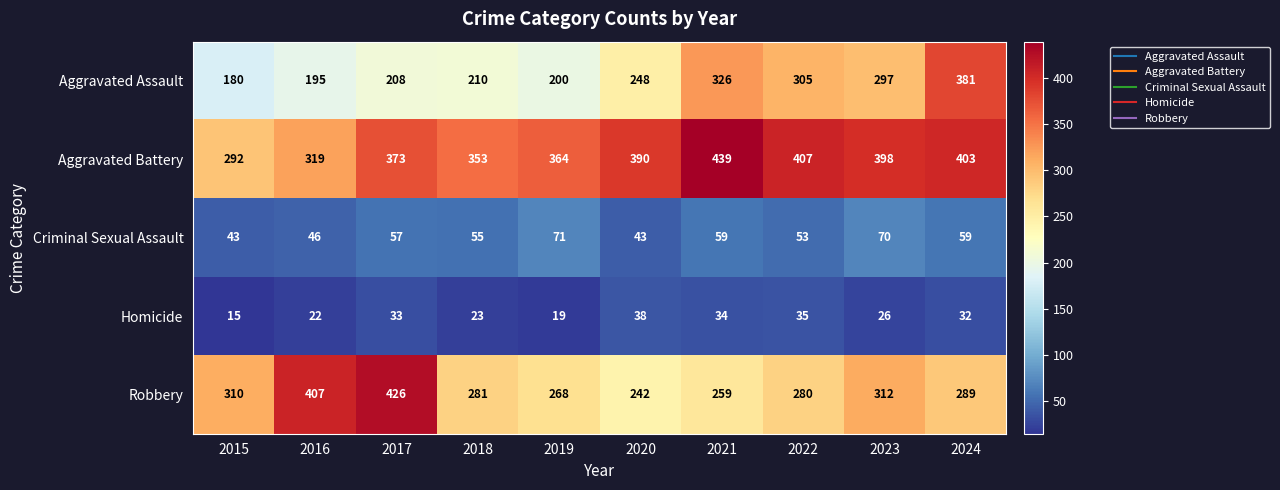

At which label is Criminal Sexual Assault closest to 57?

2017